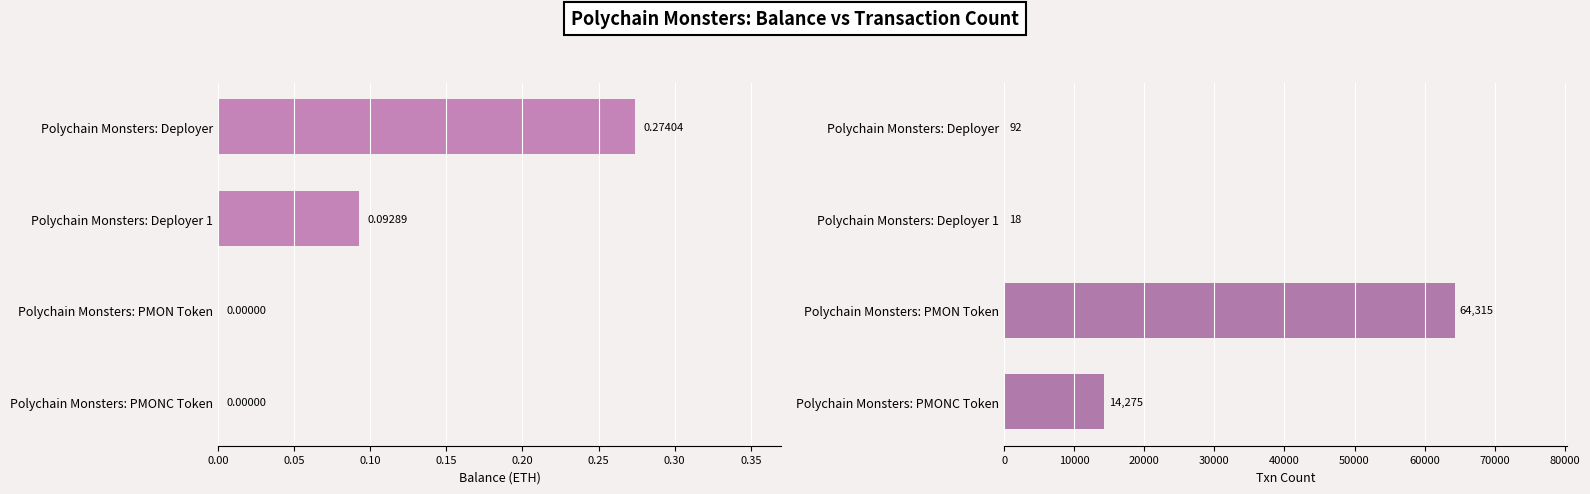

Is it true that Txn Count equals 24.3 at Polychain Monsters: Deployer 1?

False